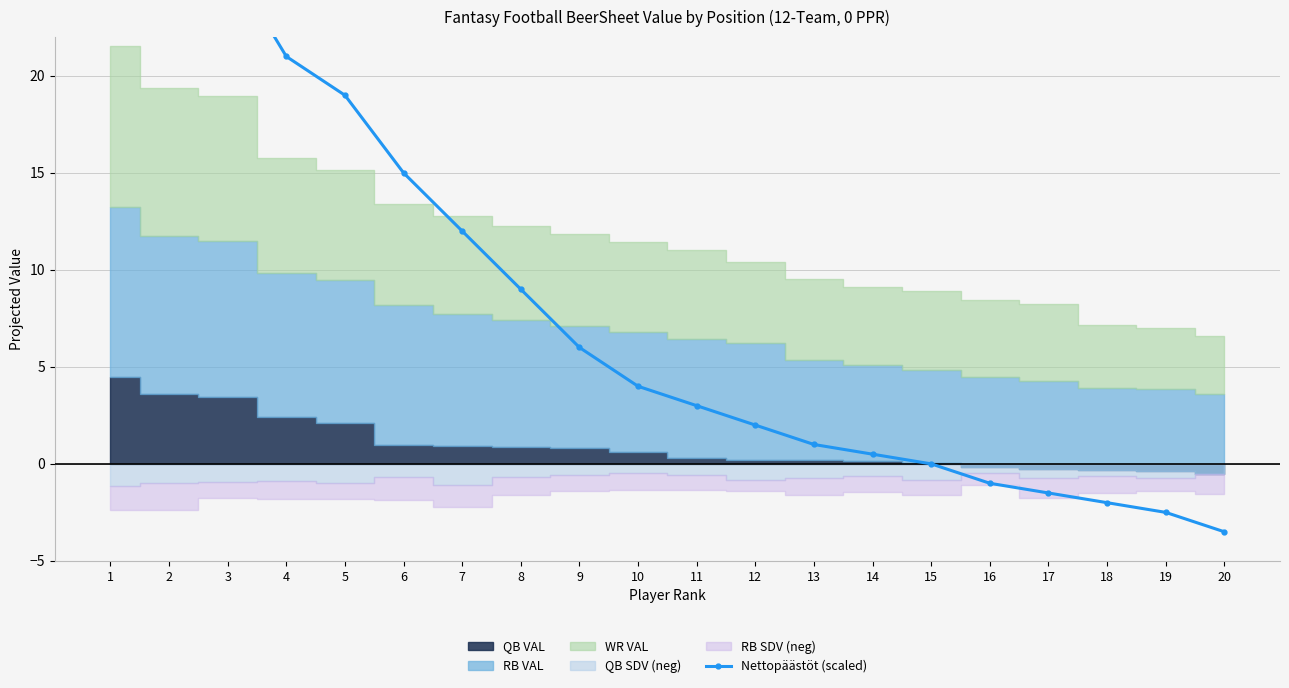

True or false: the data shows 0.5 at 14.

True